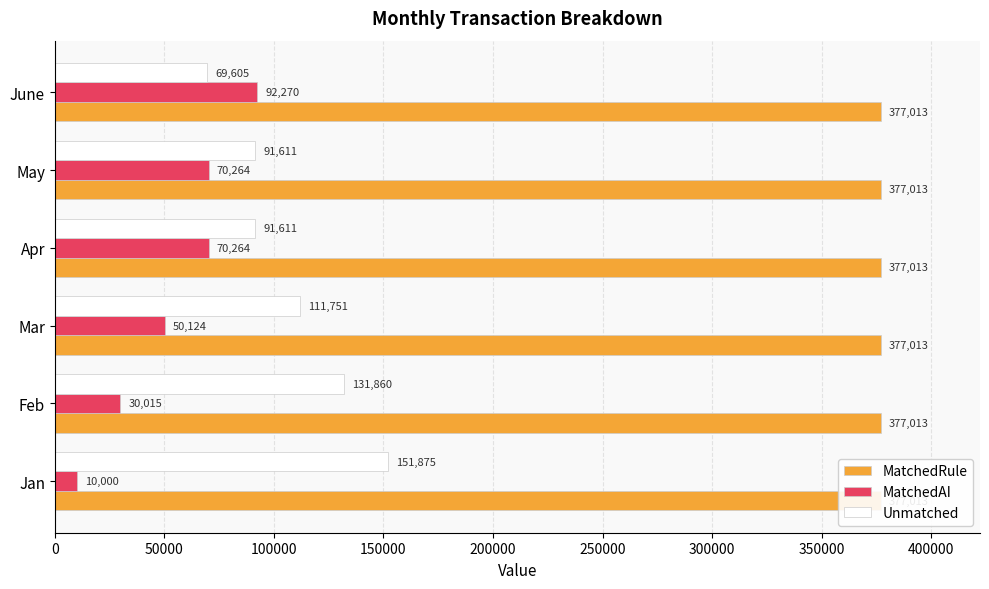

Rank the series by their average value, from lowest to highest.

MatchedRule, MatchedAI, Unmatched